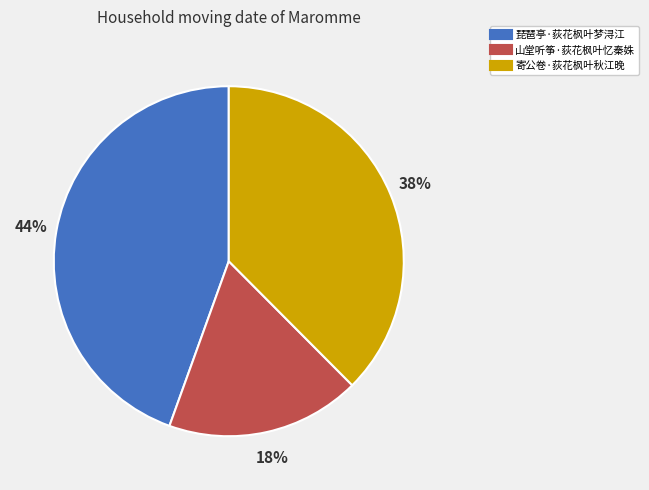

The 山堂听筝·荻花枫叶忆秦姝 slice represents 18% of the pie. True or false?

True